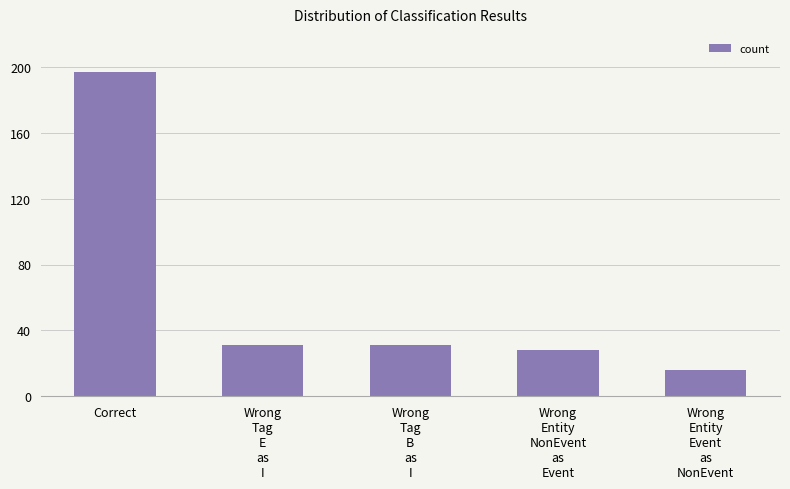

What is the sum of the values at Correct and Wrong
Entity
NonEvent
as
Event?

225